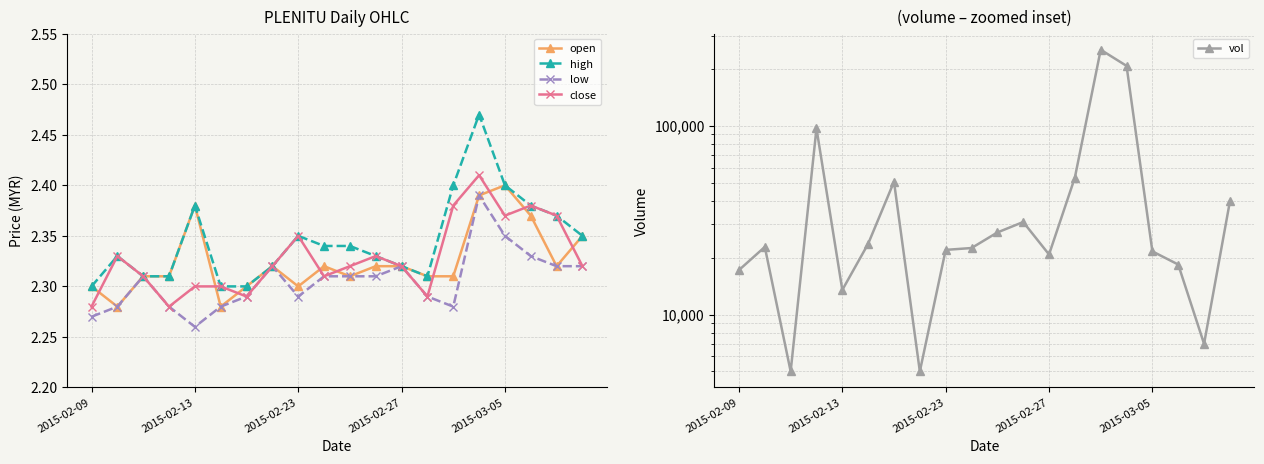

What is the difference between the maximum and second lowest values in the high series?

0.2